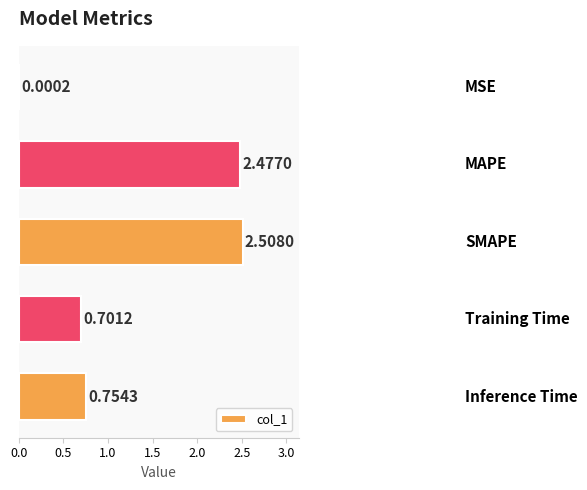

Are the bars horizontal?

Yes